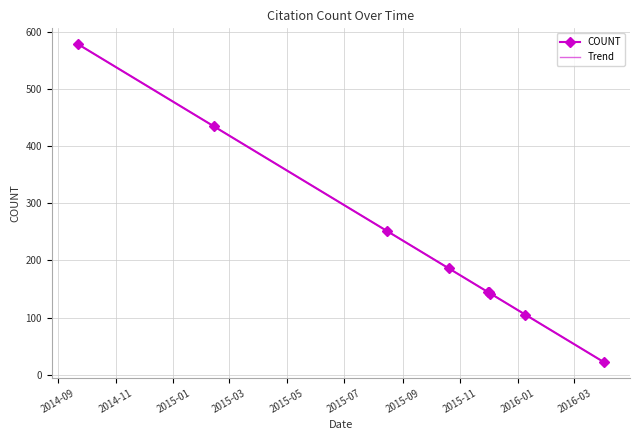

List the labels in order of value, largest first.

2014-09-22, 2015-02-13, 2015-08-15, 2015-10-20, 2015-11-30, 2015-12-01, 2015-12-03, 2016-01-09, 2016-04-01